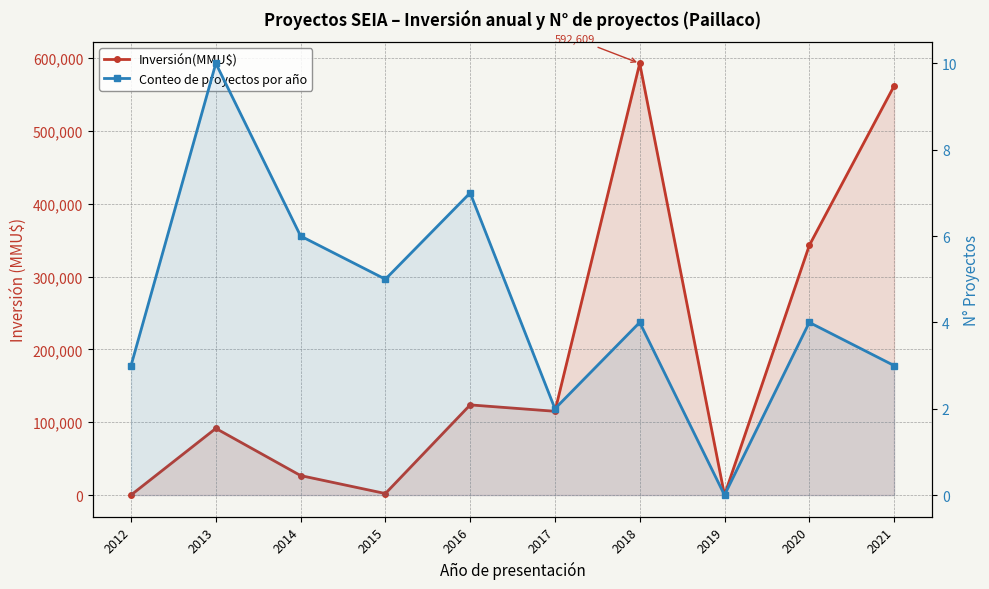

Reading right to left, extract all data points from this chart.

Inversión(MMU$): 561500	342670	0	592609	115000	123790	2098	26750	91515	100
Conteo de proyectos por año: 3	4	0	4	2	7	5	6	10	3